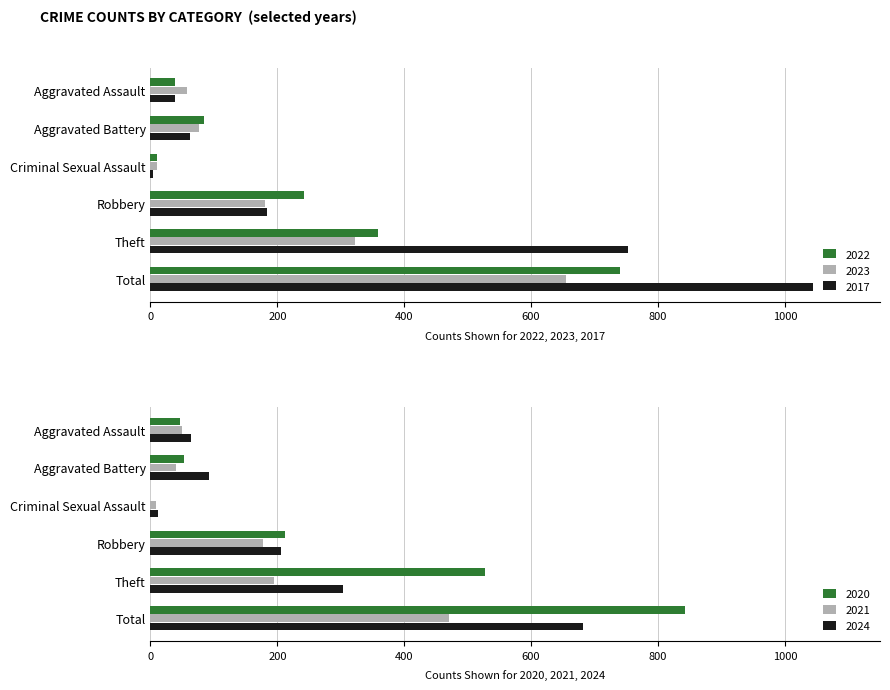

What are all the series names shown in the legend?

2022, 2023, 2017, 2020, 2021, 2024